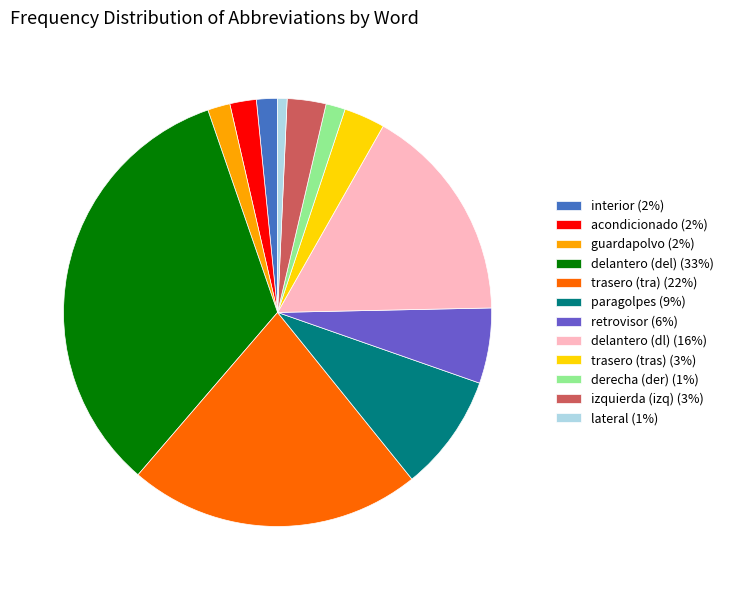

Count the number of slices in the pie.

12